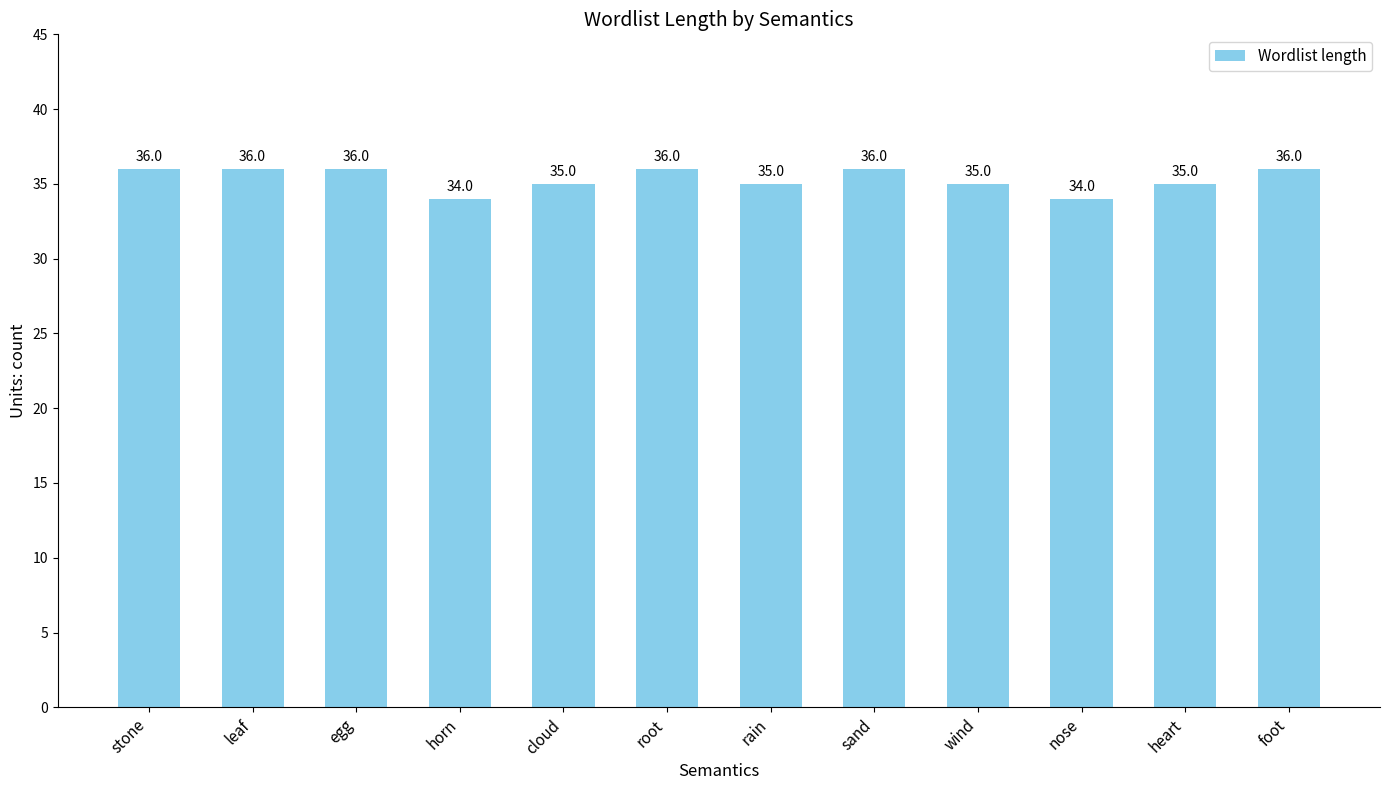

Which has a higher value, nose or cloud?

cloud